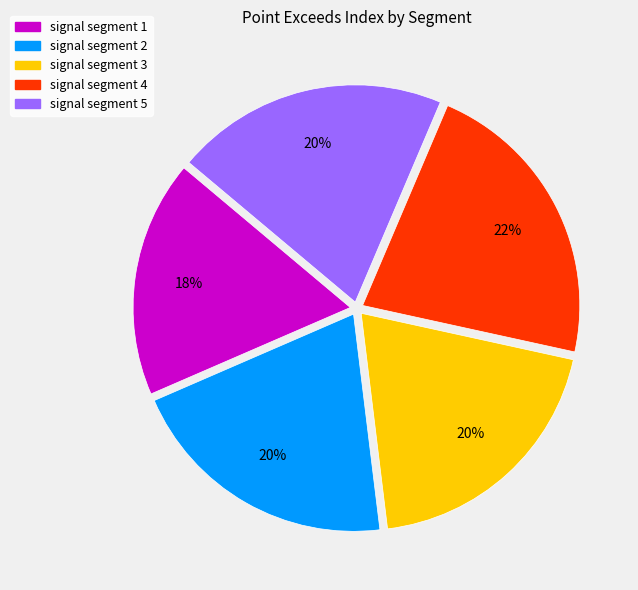

To the nearest percent, what is the difference between the largest and smallest slice percentages?

4%